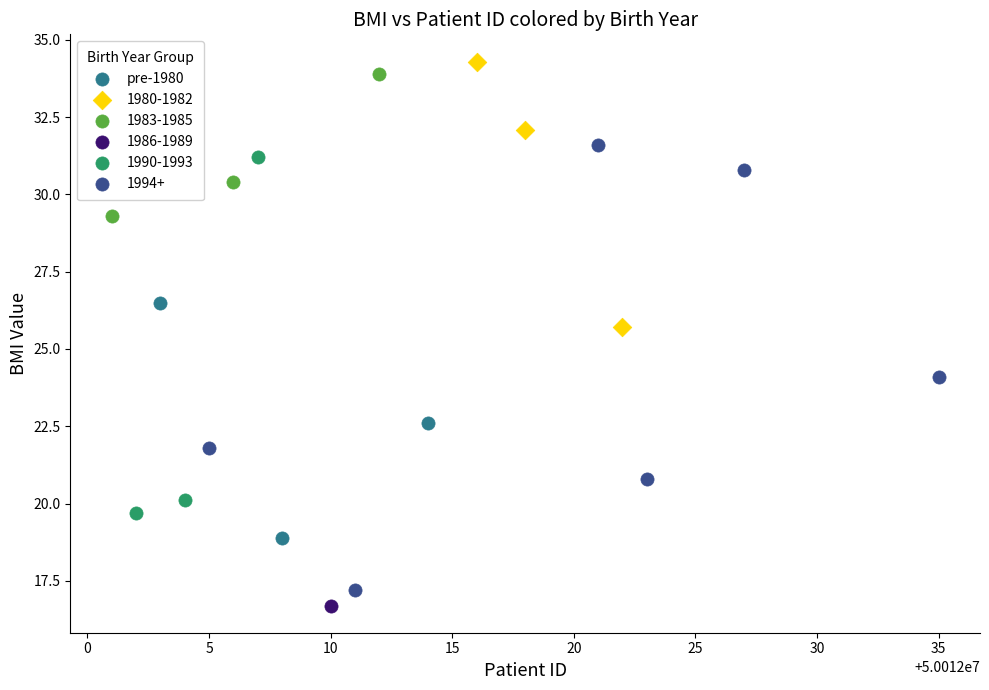

What are all the series names shown in the legend?

pre-1980, 1980-1982, 1983-1985, 1986-1989, 1990-1993, 1994+